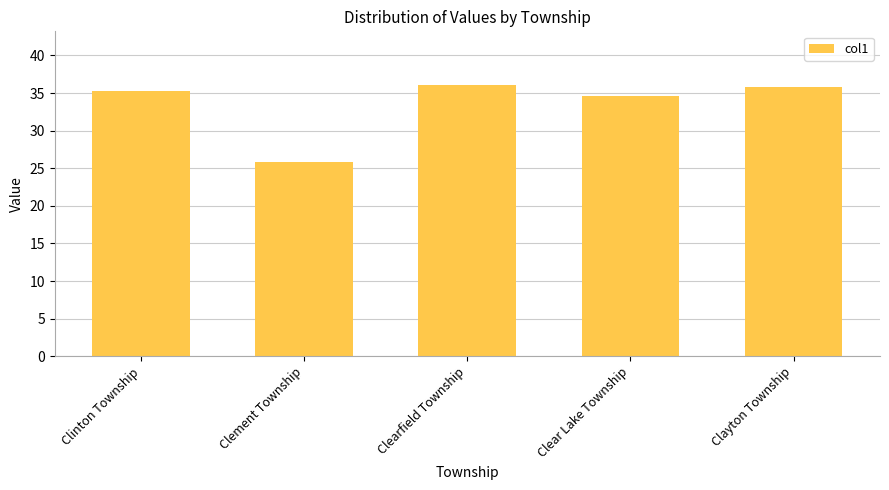

Reading left to right, extract all data points from this chart.

35.3	25.9	36.0	34.6	35.8